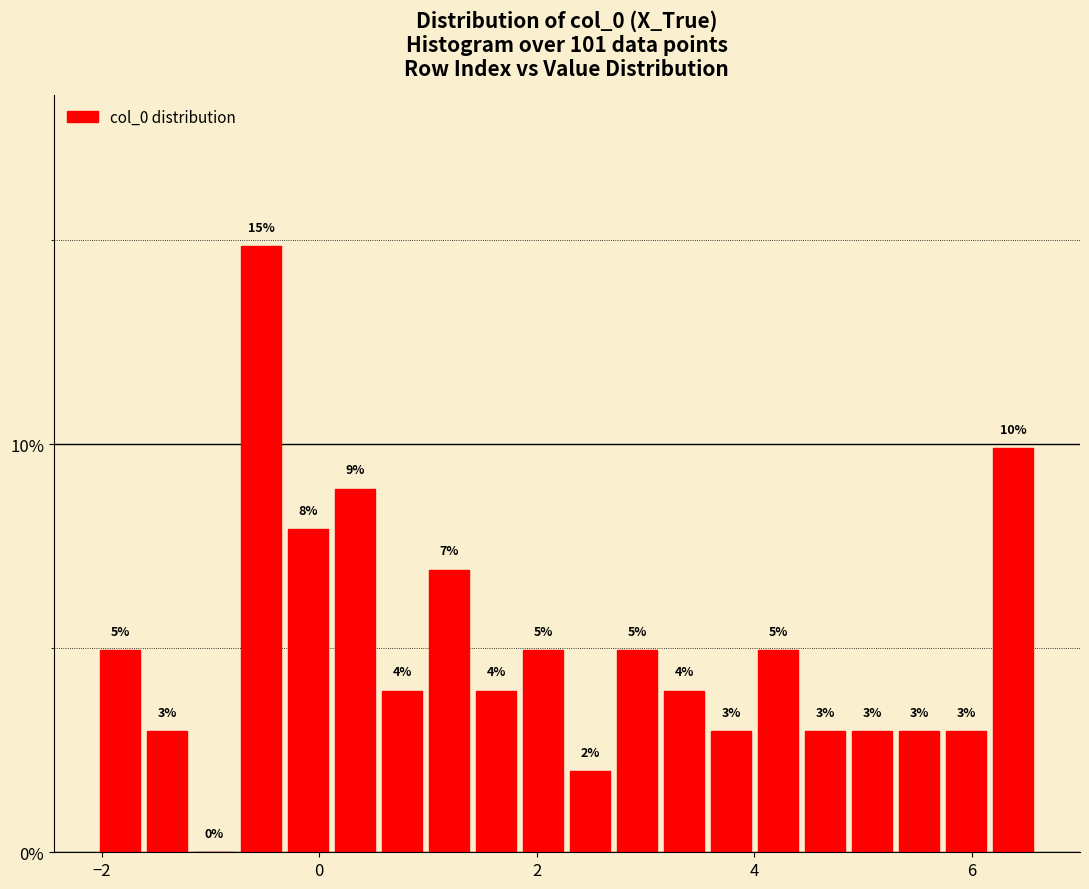

Around what value on the x-axis is the tallest bar? Give the approximate position of its centre, as read against the axis.

-0.6